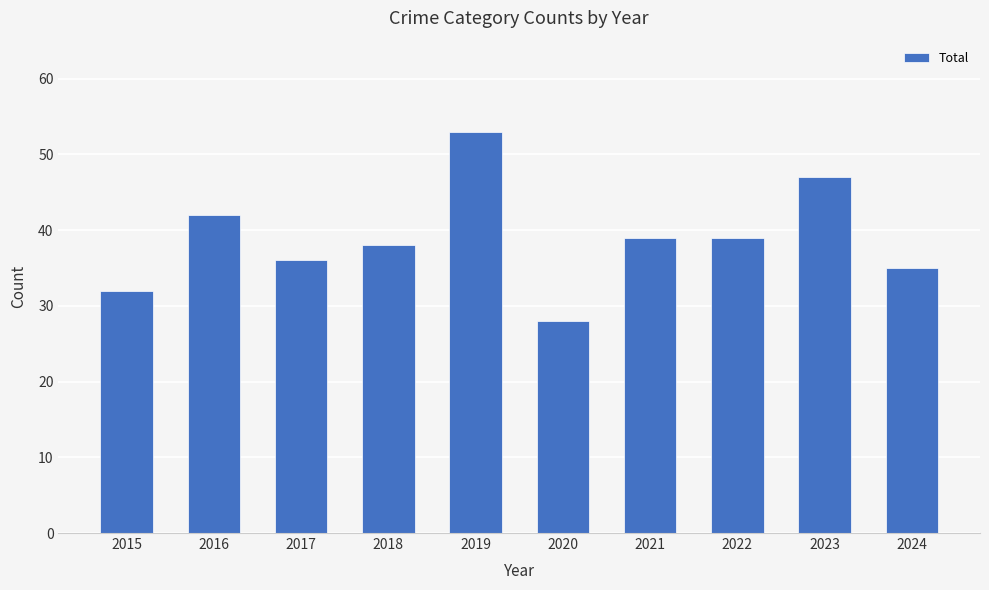

True or false: the data shows 71 at 2019.

False